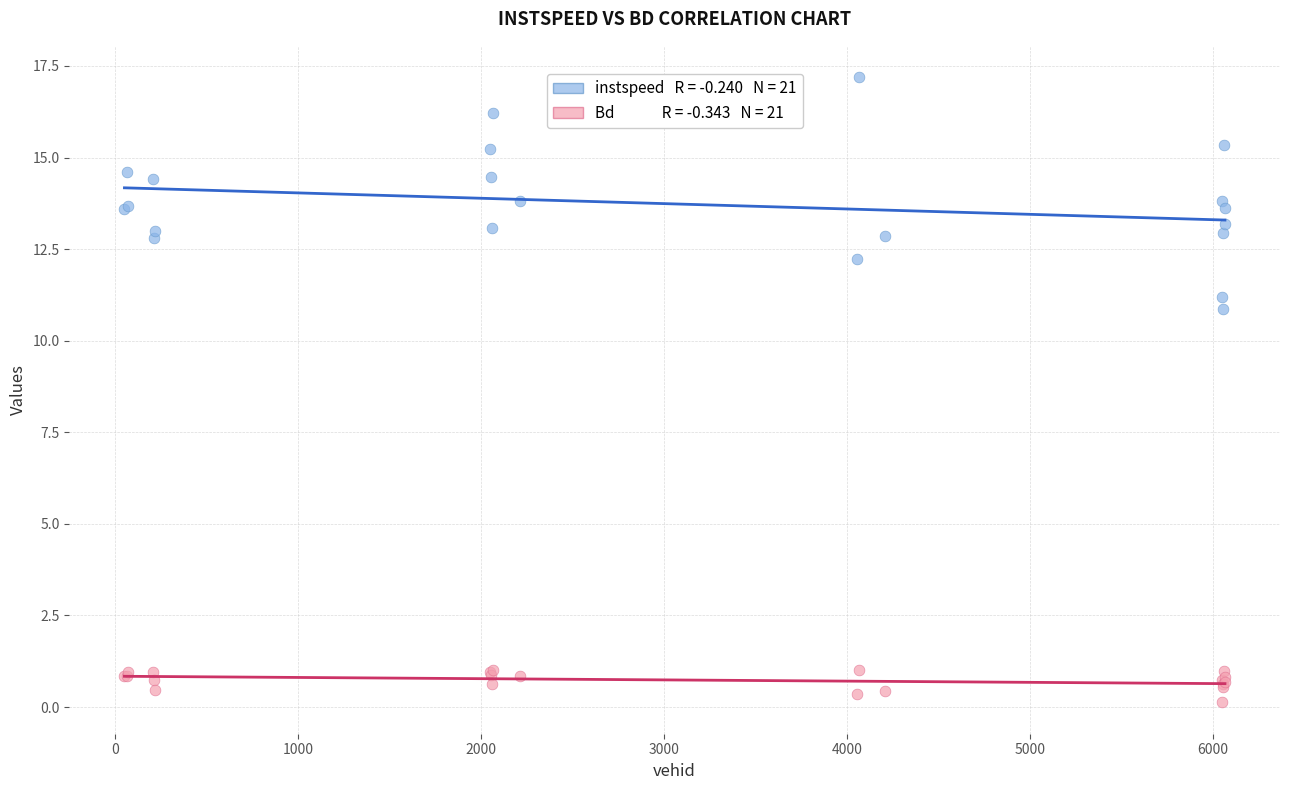

Across all series, what Y value is closest to 8?

10.9